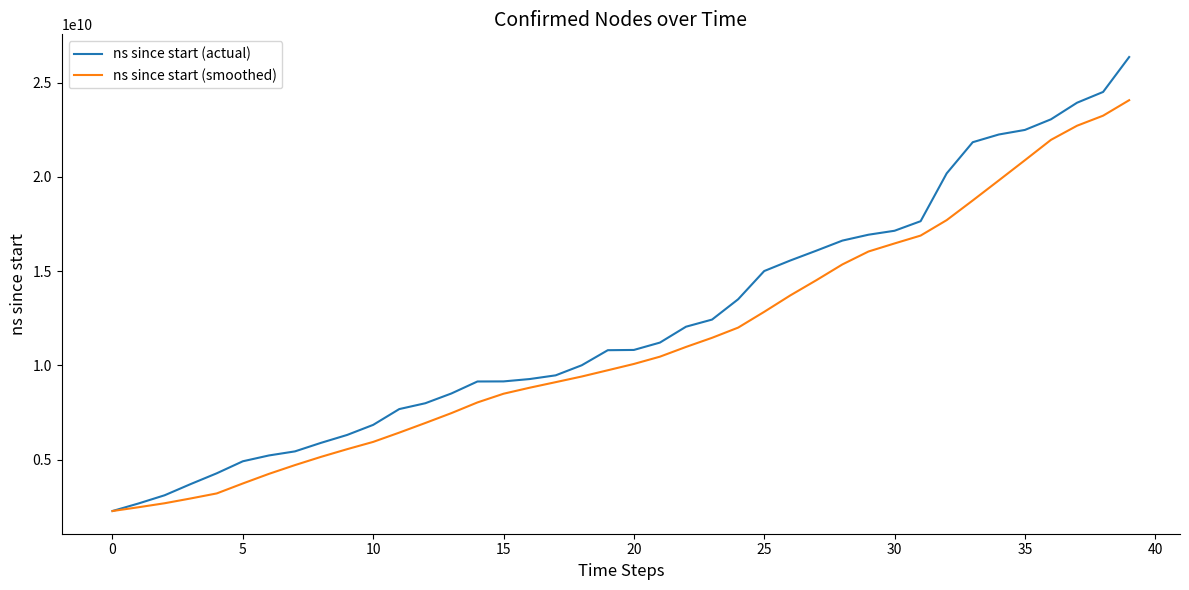

Which series has the largest total across all categories?

ns since start (actual)